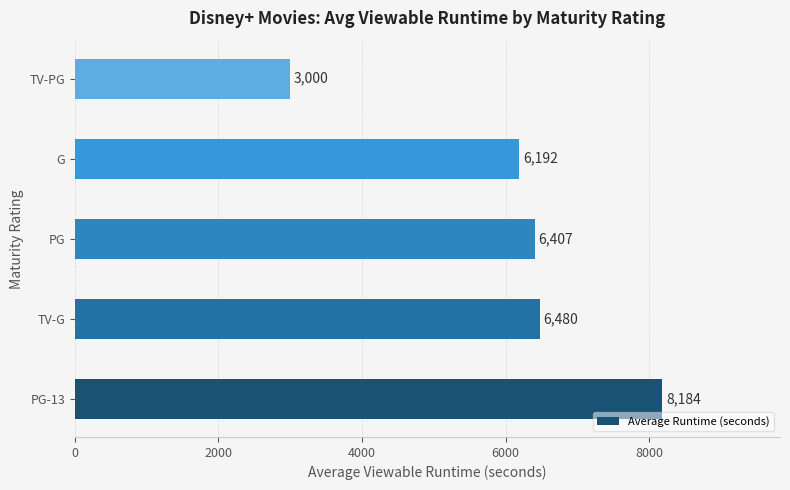

What is the difference between the maximum and minimum values?

5184